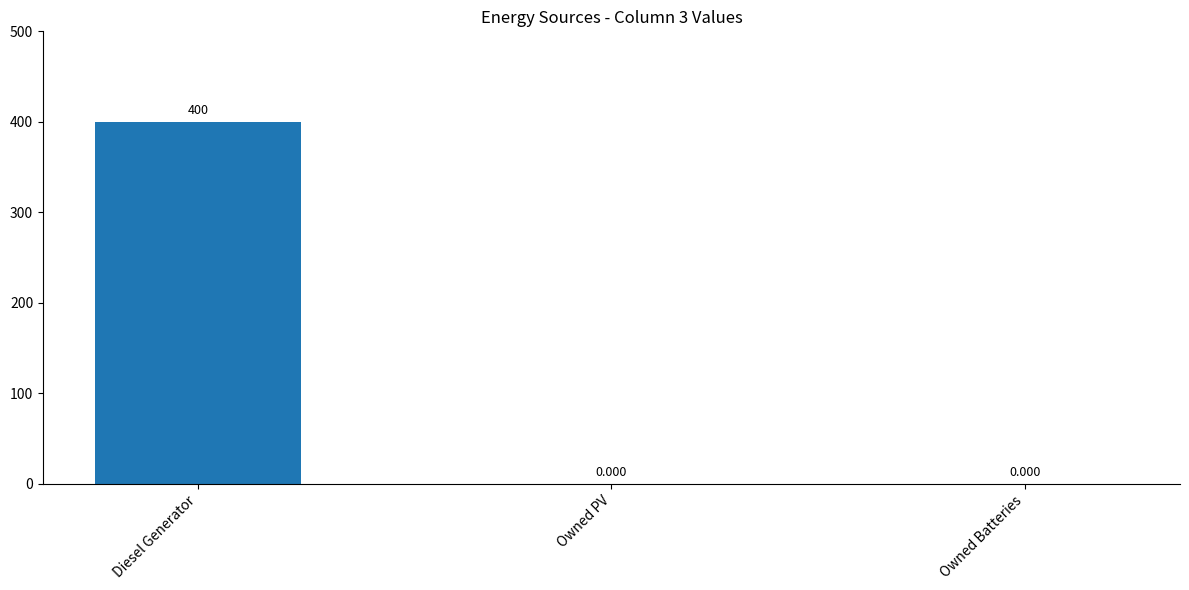

At which category does the chart reach its peak across all series?

Diesel Generator